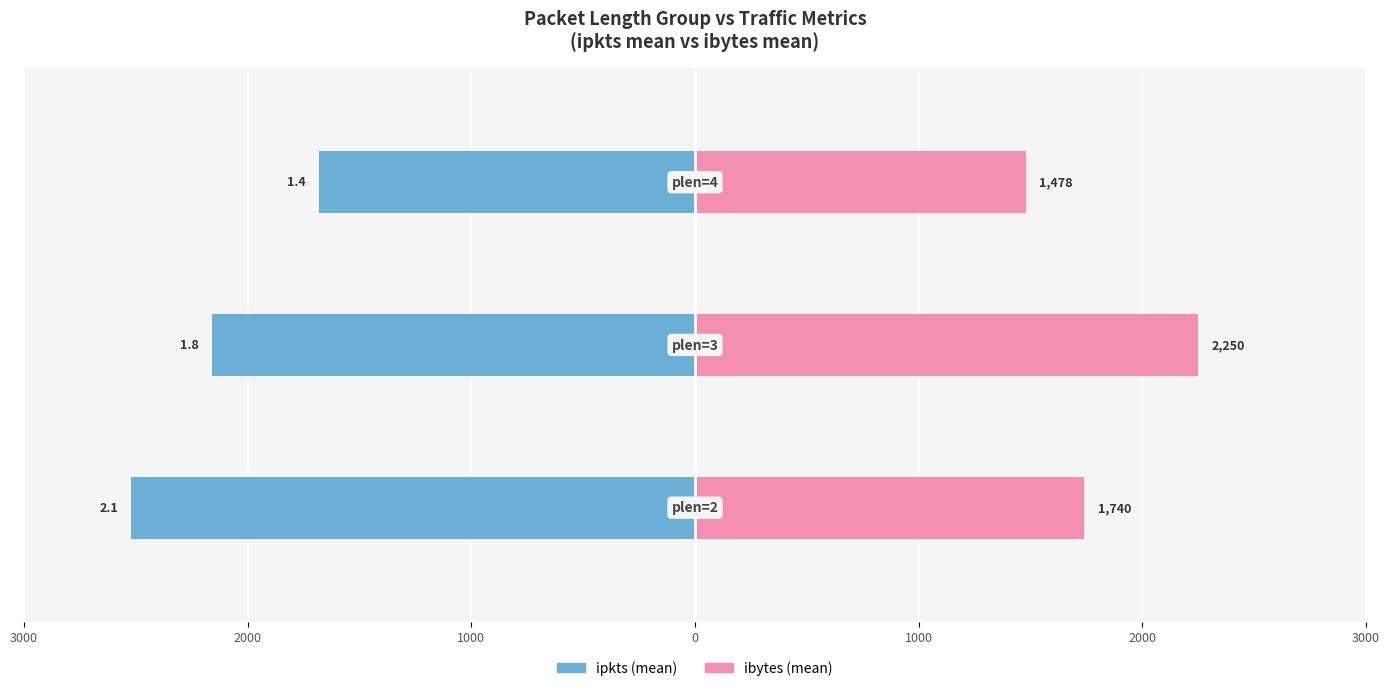

Reading right to left, what are all the values shown in this chart?

ipkts (mean): 1000=-1680	2000=-2160	3000=-2520
ibytes (mean): 1000=1478	2000=2250	3000=1740